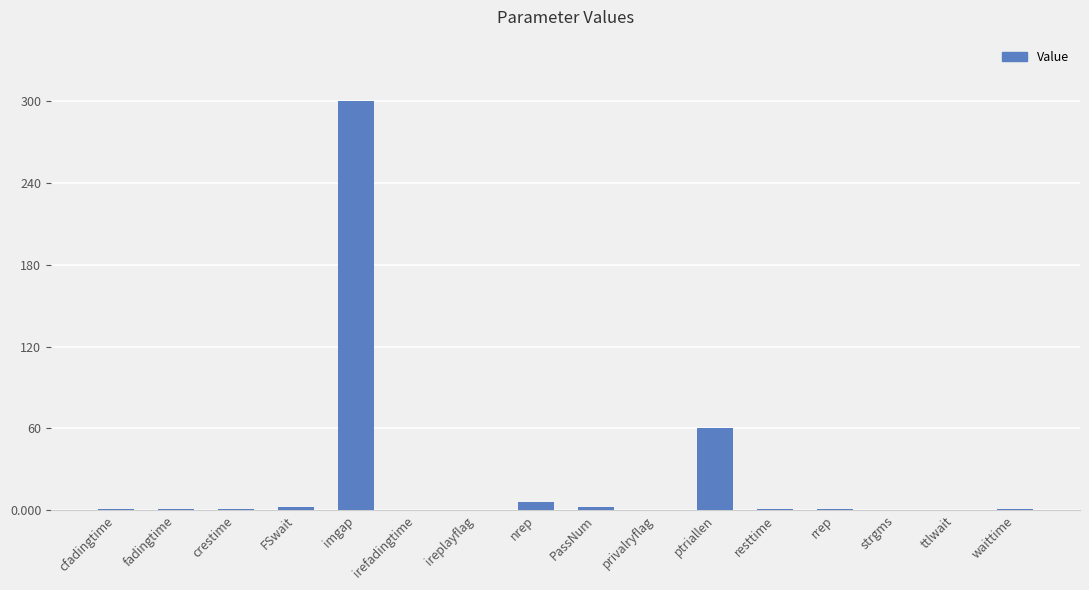

Read the value at cfadingtime.

1.0